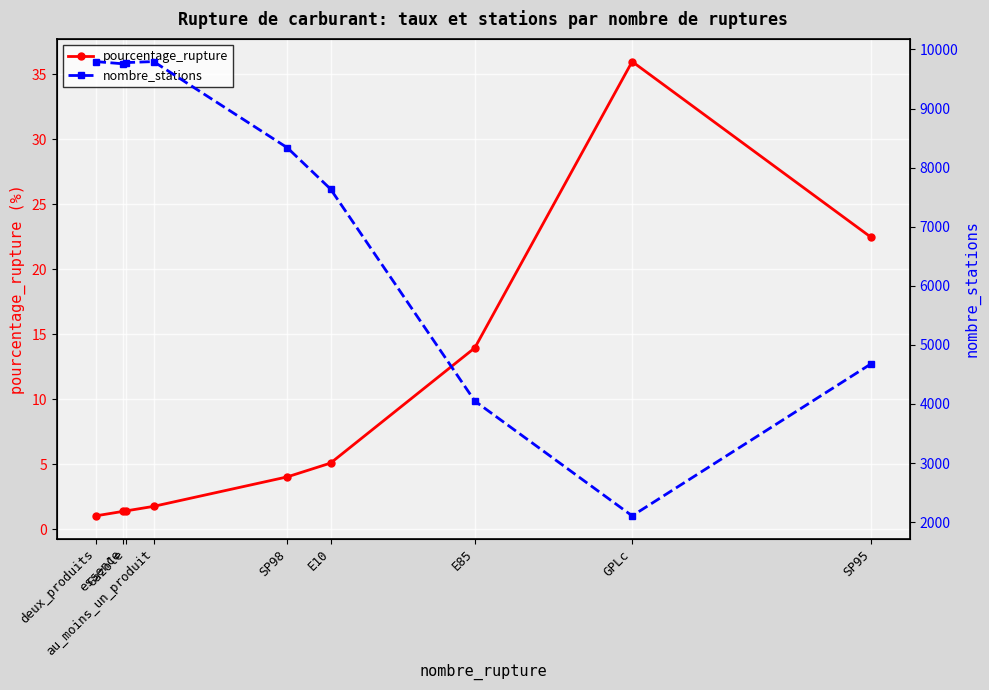

How many data points in pourcentage_rupture are above 4?

5